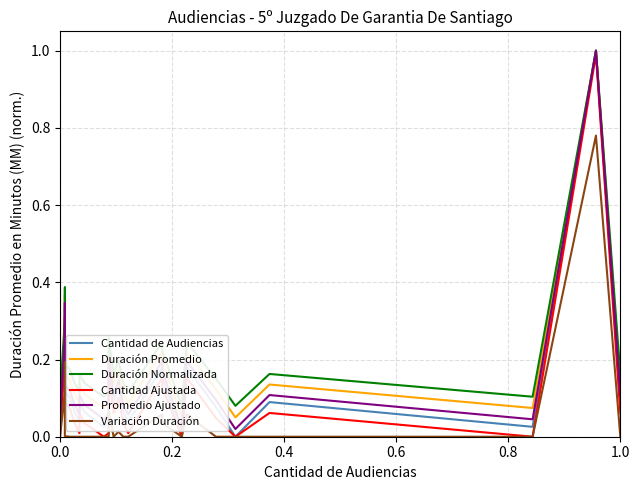

True or false: Variación Duración has a value of -0.5 at 9.

False